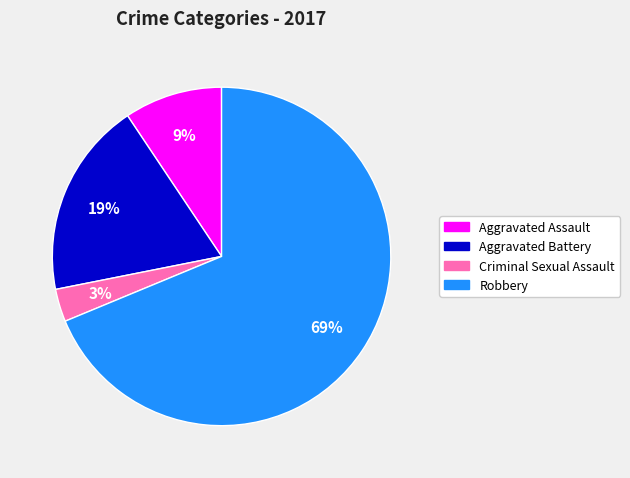

How many segments does this pie chart have?

4